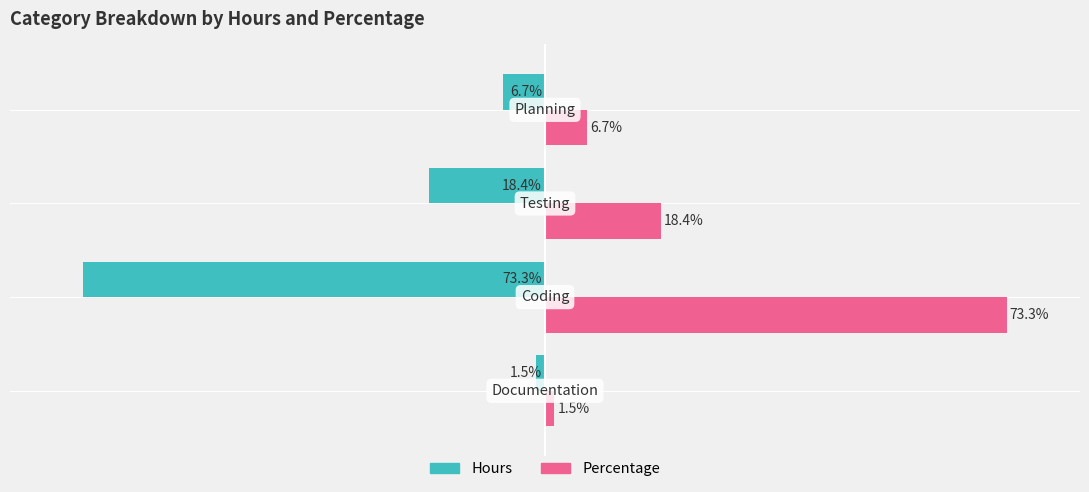

Which series has the largest total across all categories?

Percentage